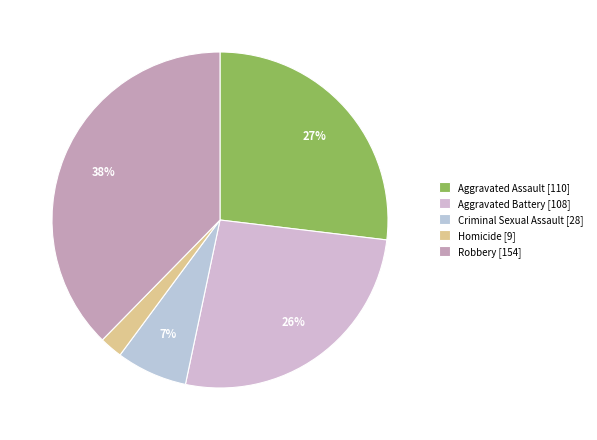

How many segments does this pie chart have?

5